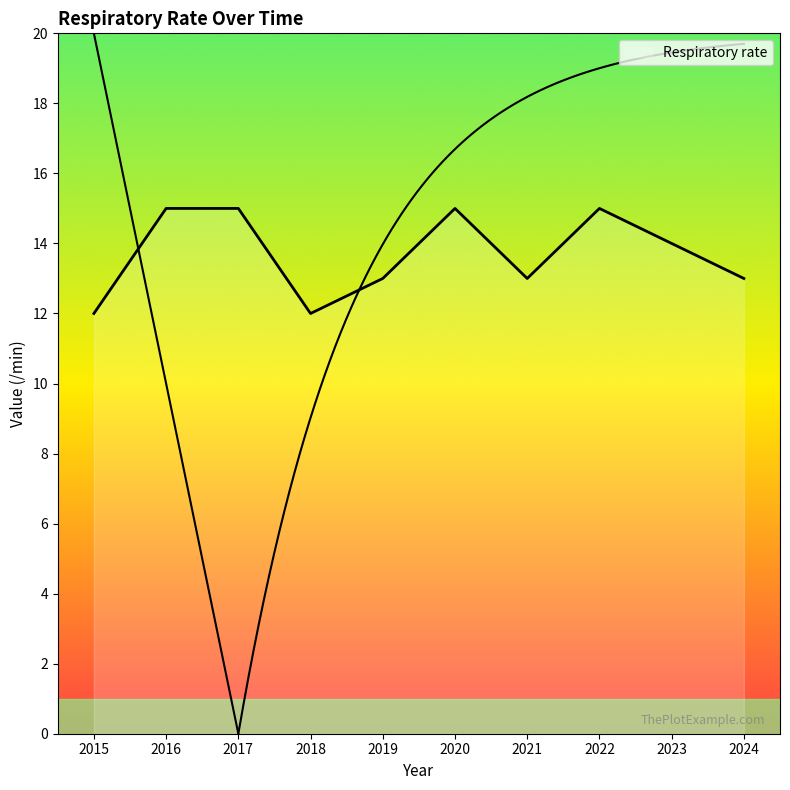

The value at 2022 is 15. True or false?

True